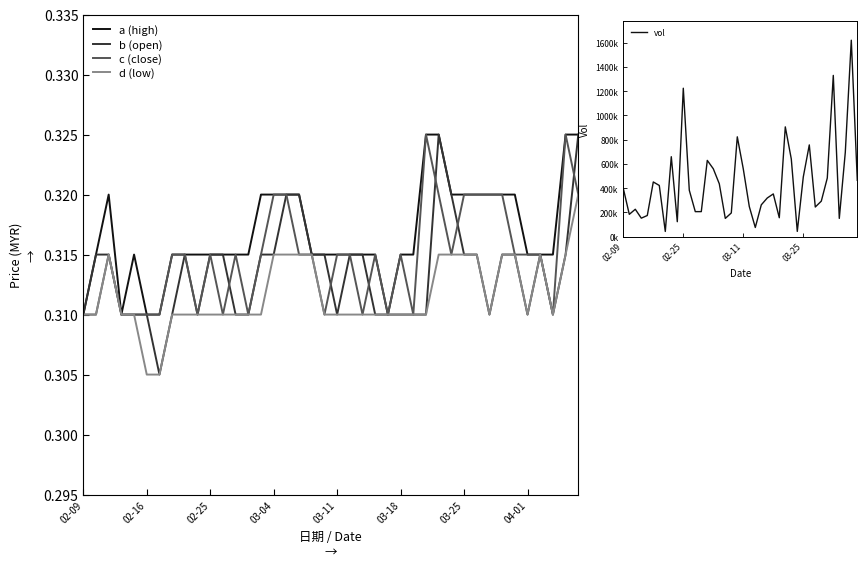

Is it true that b (open) equals 0.6 at 03-25?

False